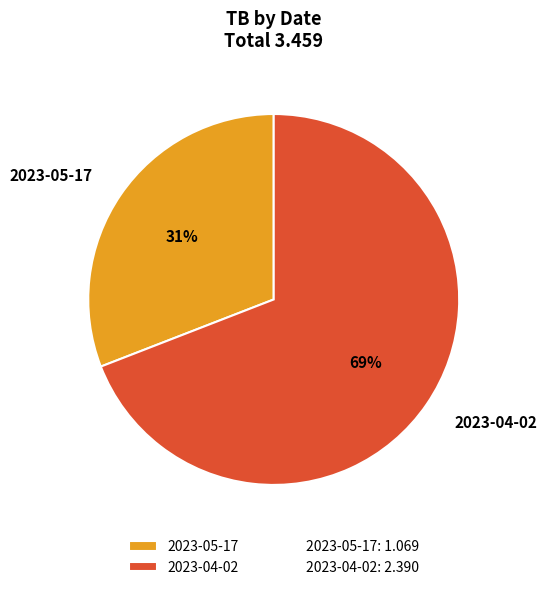

Count the number of slices in the pie.

2